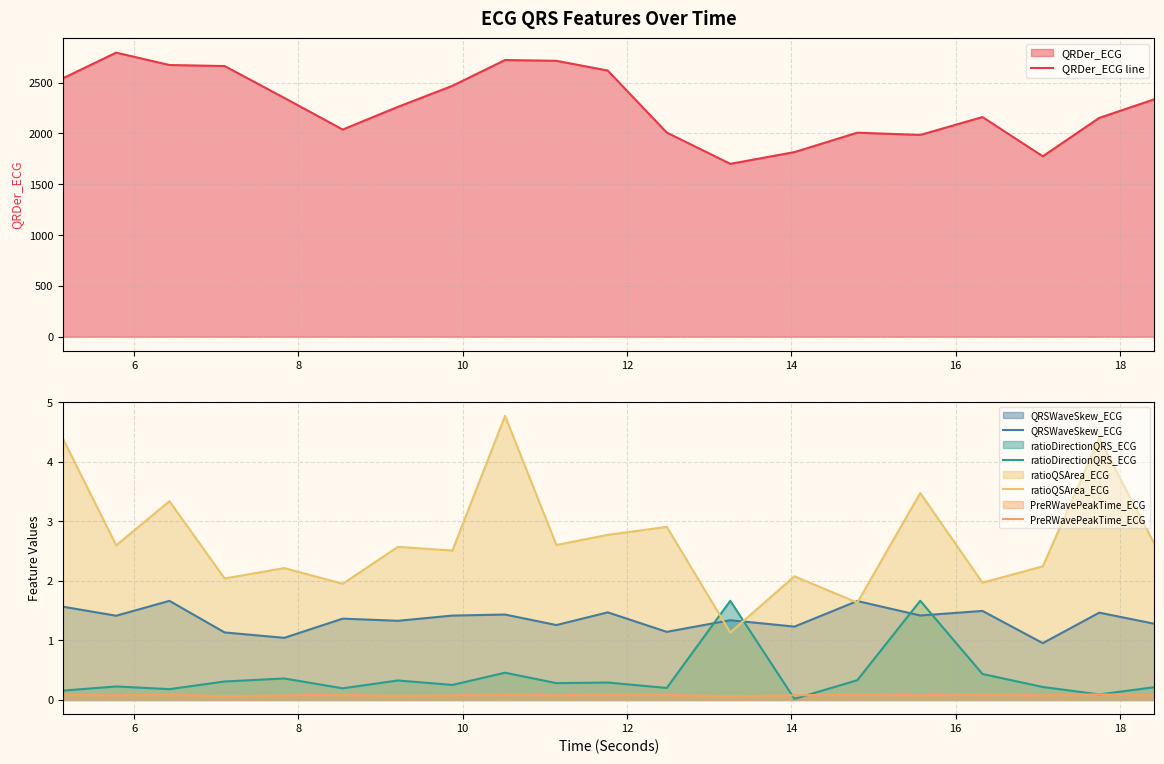

What are all the series names shown in the legend?

QRDer_ECG line, QRSWaveSkew_ECG, ratioDirectionQRS_ECG, ratioQSArea_ECG, PreRWavePeakTime_ECG